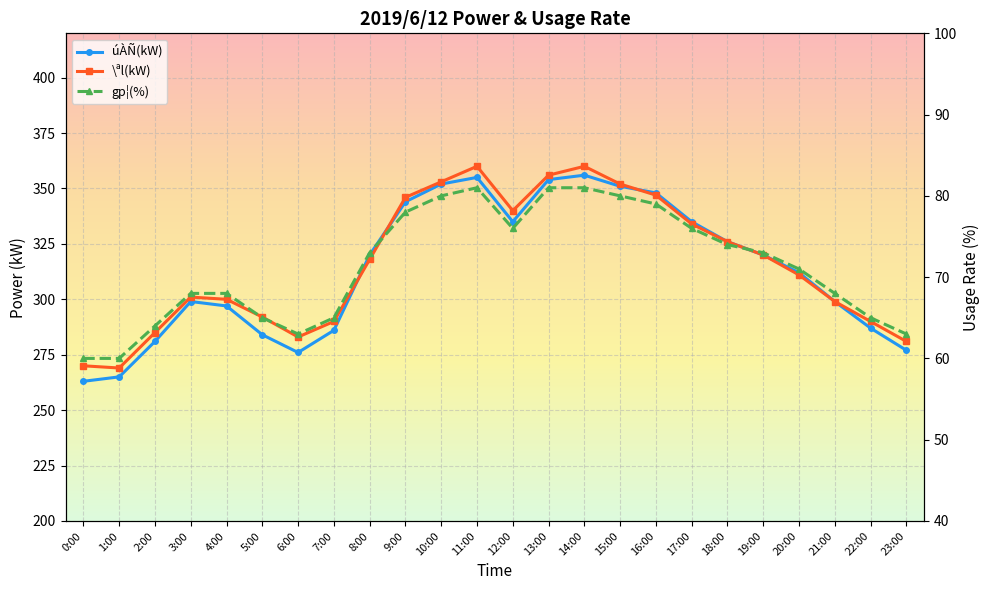

How many series are shown in this chart?

3